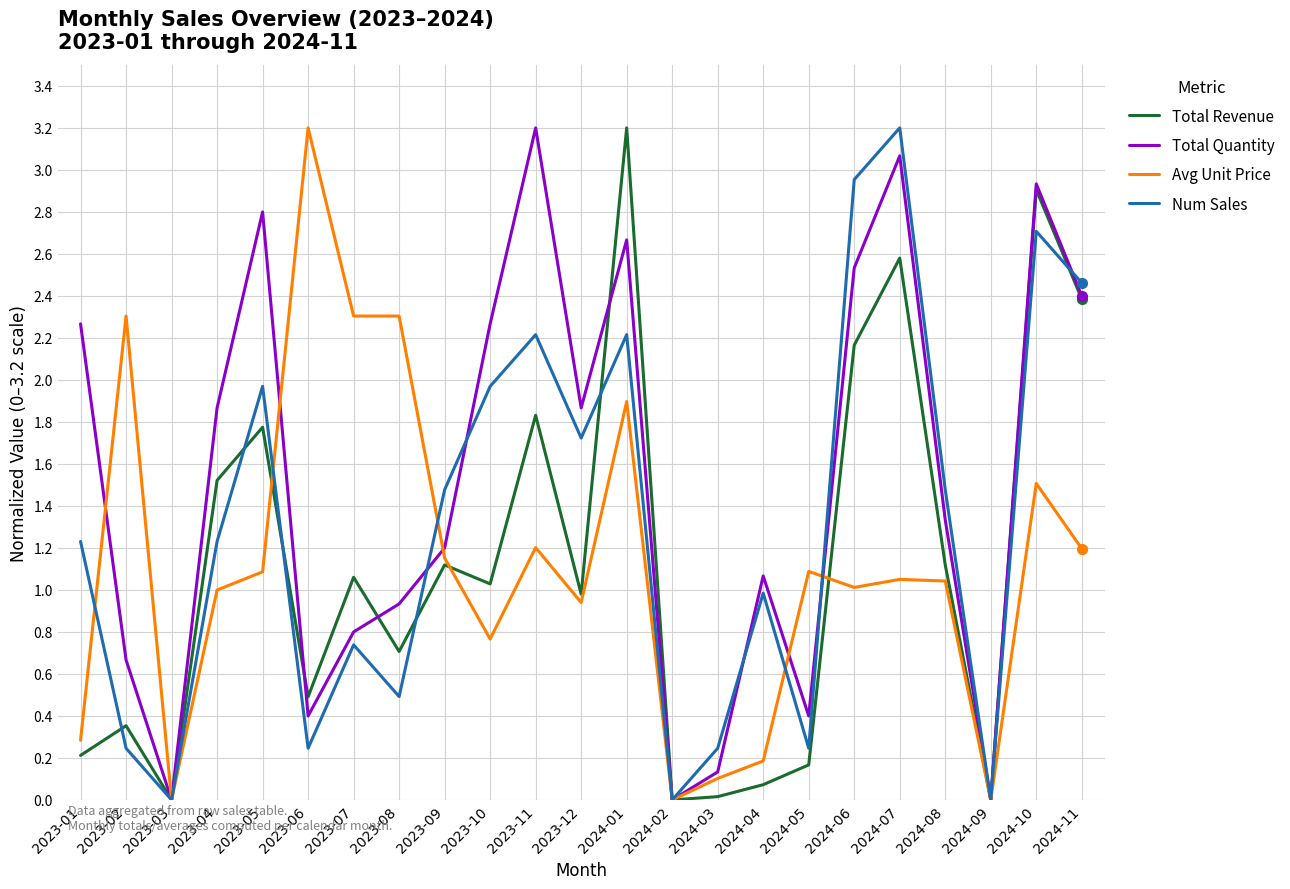

True or false: Total Quantity has more than 1 interior local peaks.

True